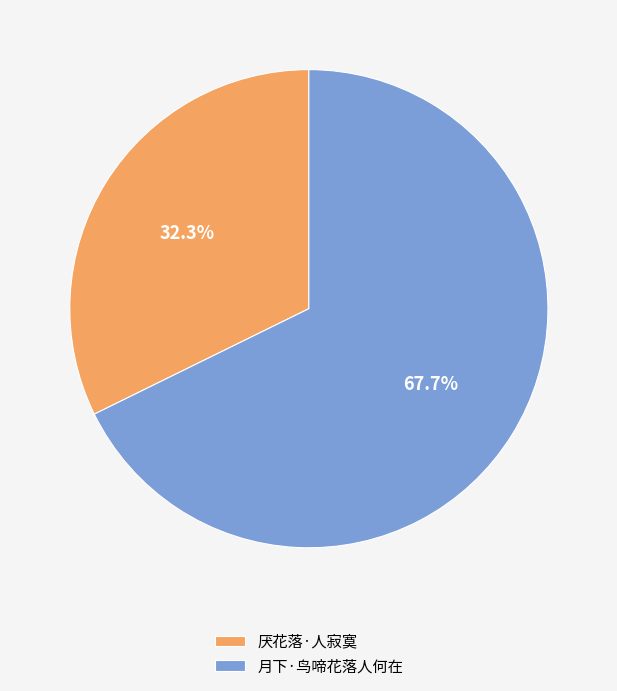

To the nearest percent, what percentage of the pie is 厌花落·人寂寞?

32%